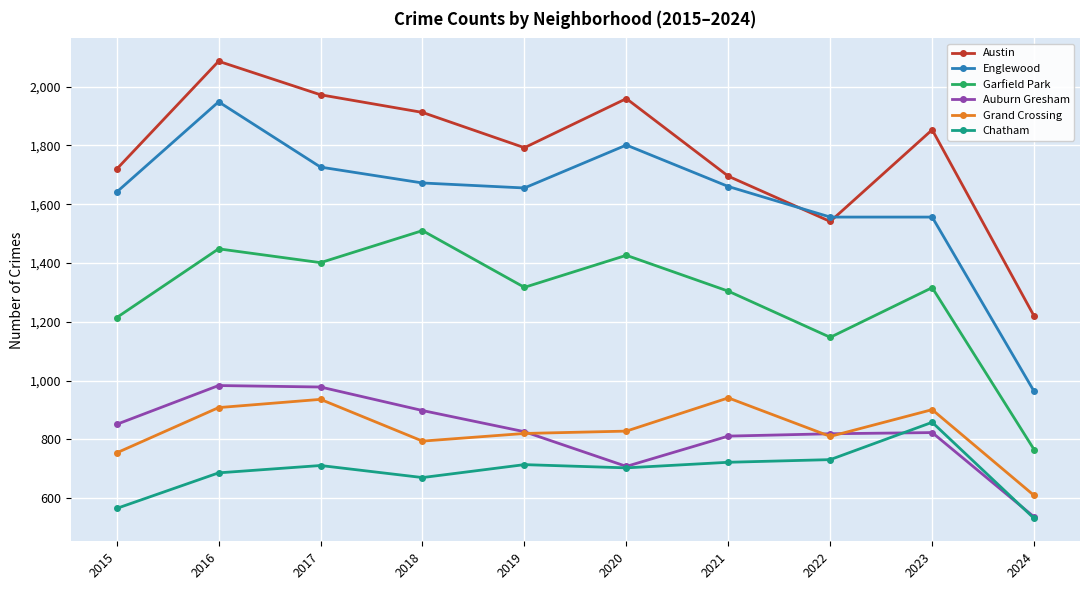

How many times do Austin and Englewood cross each other?

2